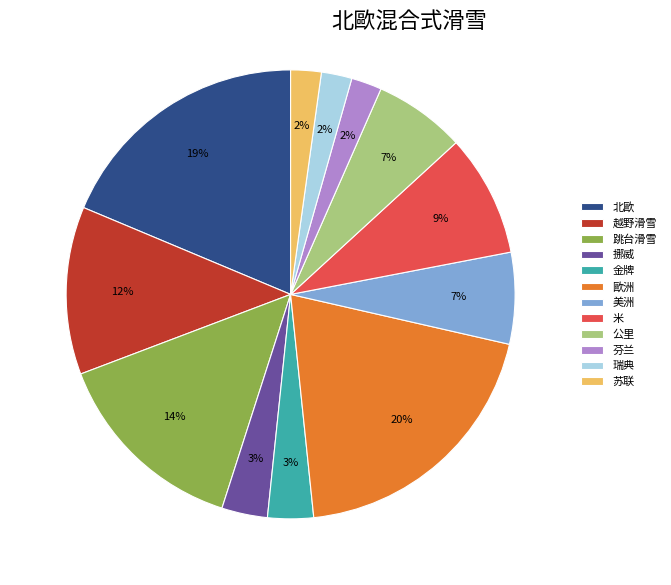

What percentage is the 挪威 slice, to the nearest percent?

3%